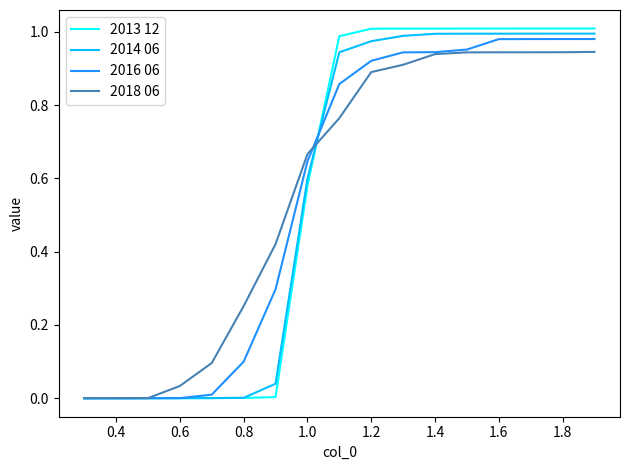

Which series has the widest spread of values?

2013 12